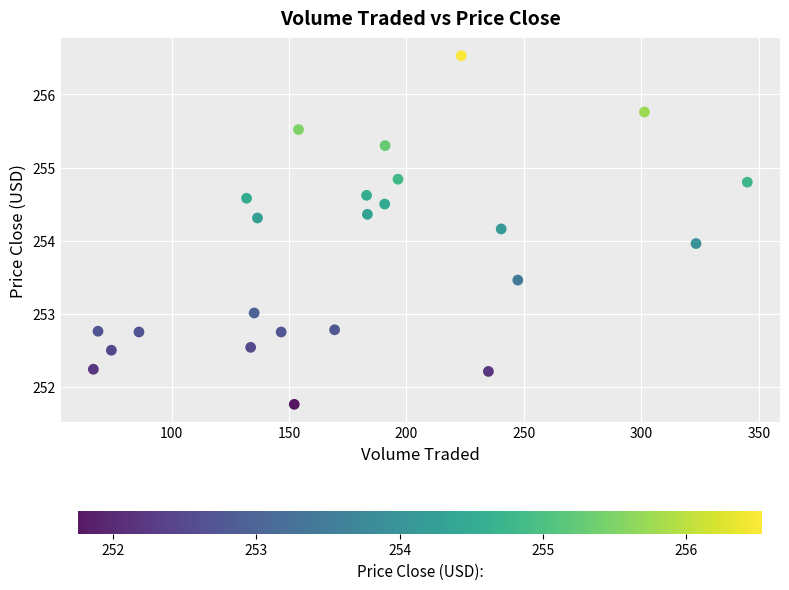

What is the range of Y values (max minus min)?

4.8